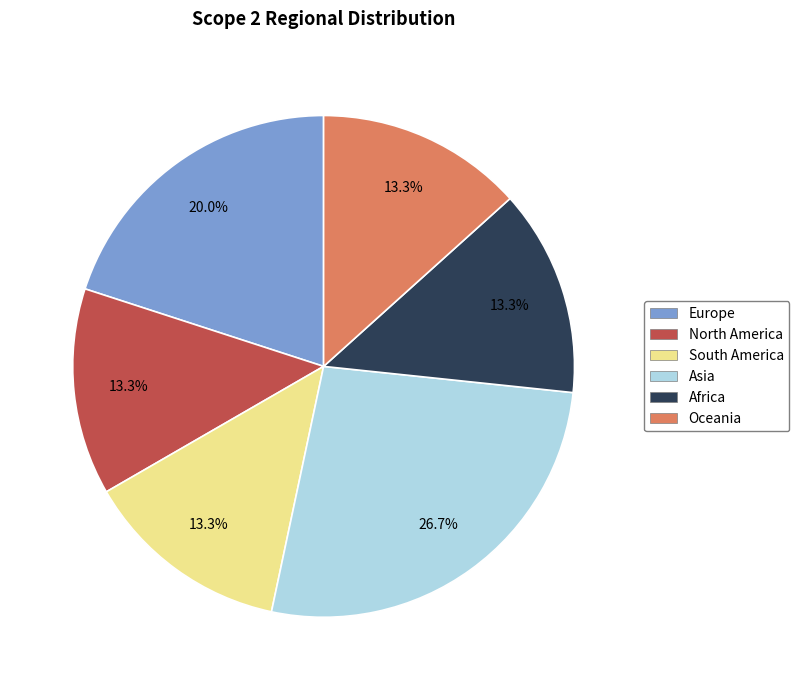

Is there any slice that represents more than half of the pie?

No